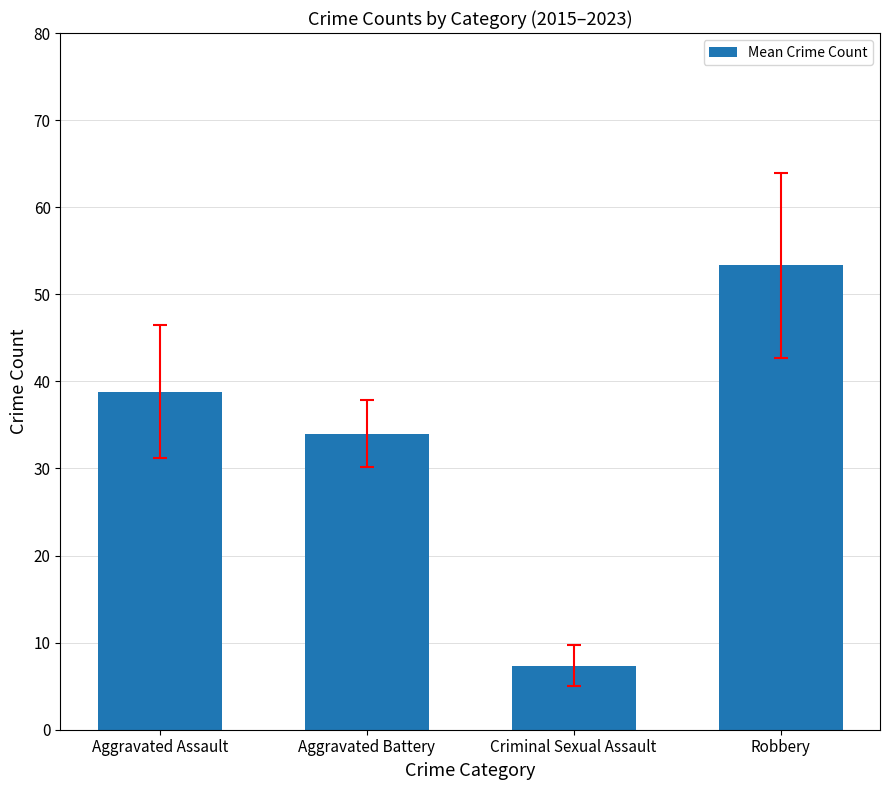

Are the bars grouped side by side (vs. stacked)?

No